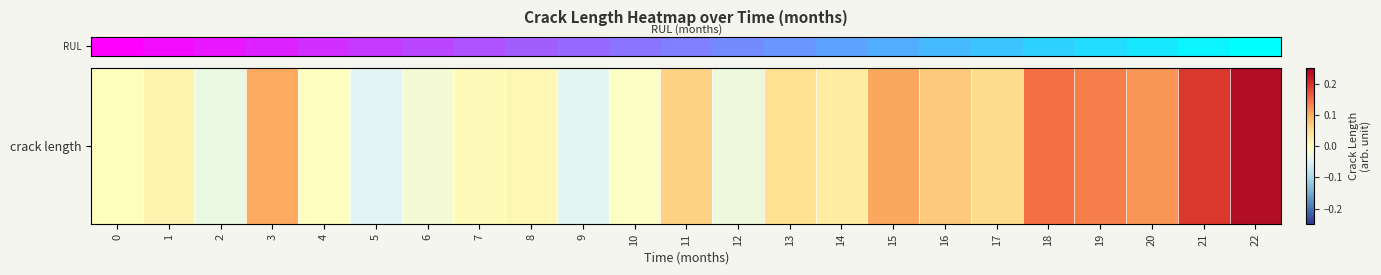

Reading right to left, extract all data points from this chart.

22=0.2	21=0.2	20=0.1	19=0.1	18=0.1	17=0.1	16=0.1	15=0.1	14=0.0	13=0.0	12=-0.0	11=0.1	10=-0.0	9=-0.0	8=0.0	7=0.0	6=-0.0	5=-0.0	4=0.0	3=0.1	2=-0.0	1=0.0	0=0.0